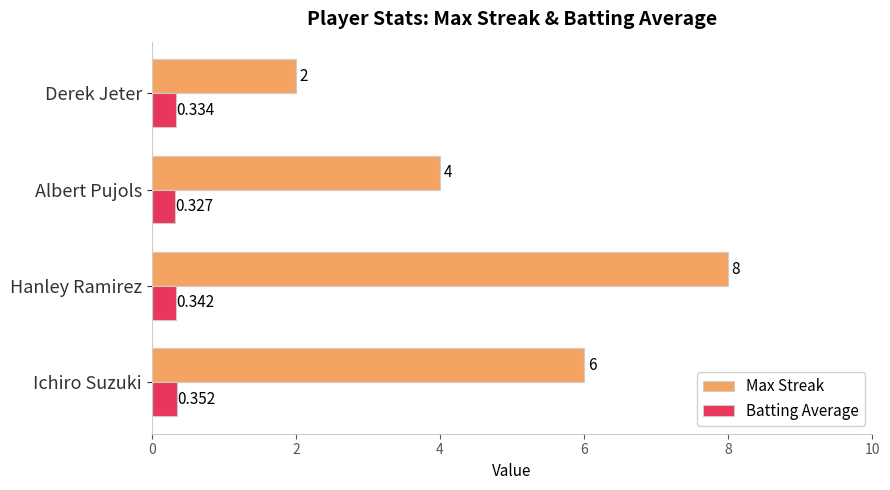

Which series has the widest spread of values?

Max Streak